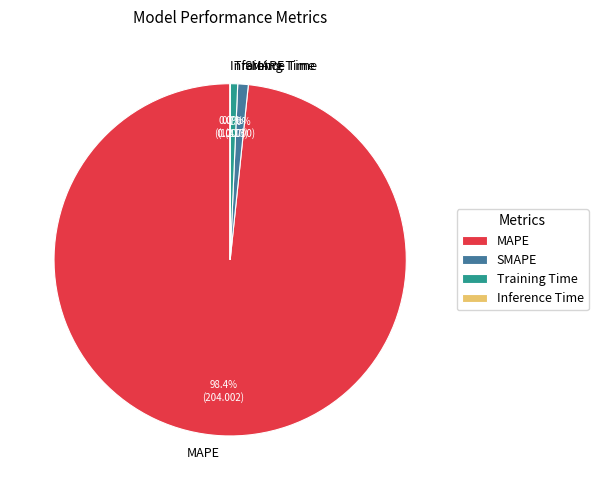

Is the sum of Training Time and MAPE greater than half?

Yes